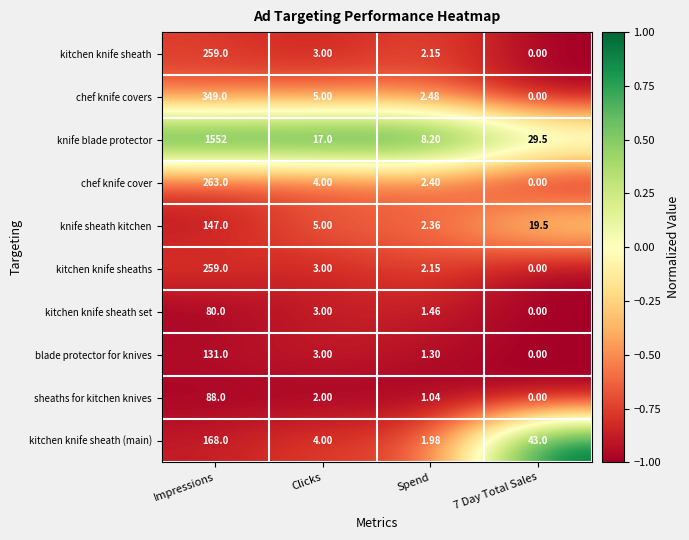

Which label corresponds to the largest value in the chart?

Impressions